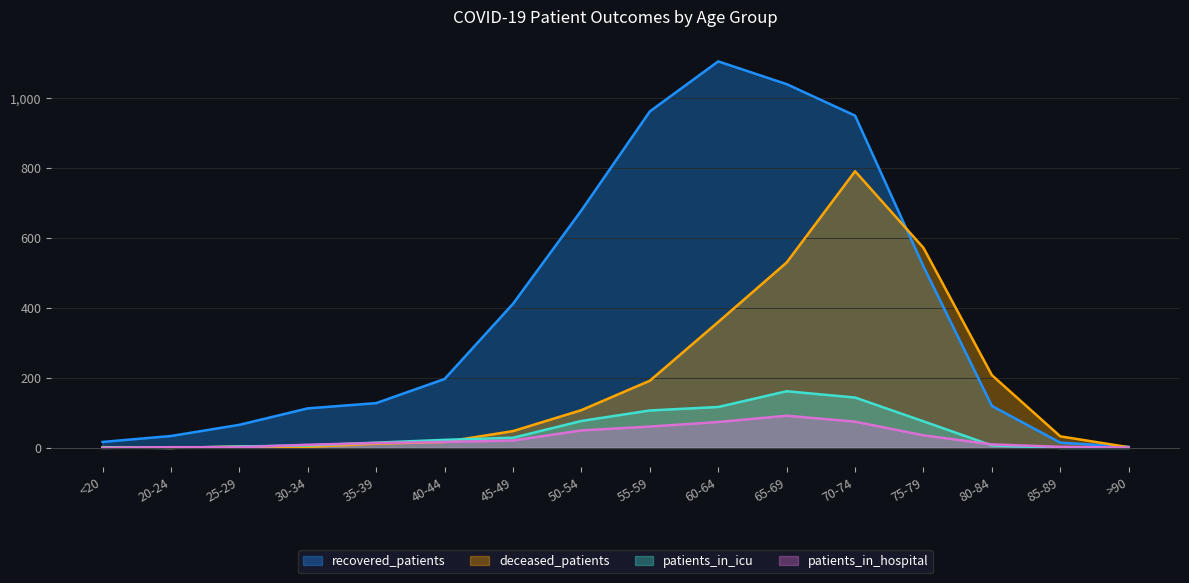

What is the label of the 1st point from the right?

>90